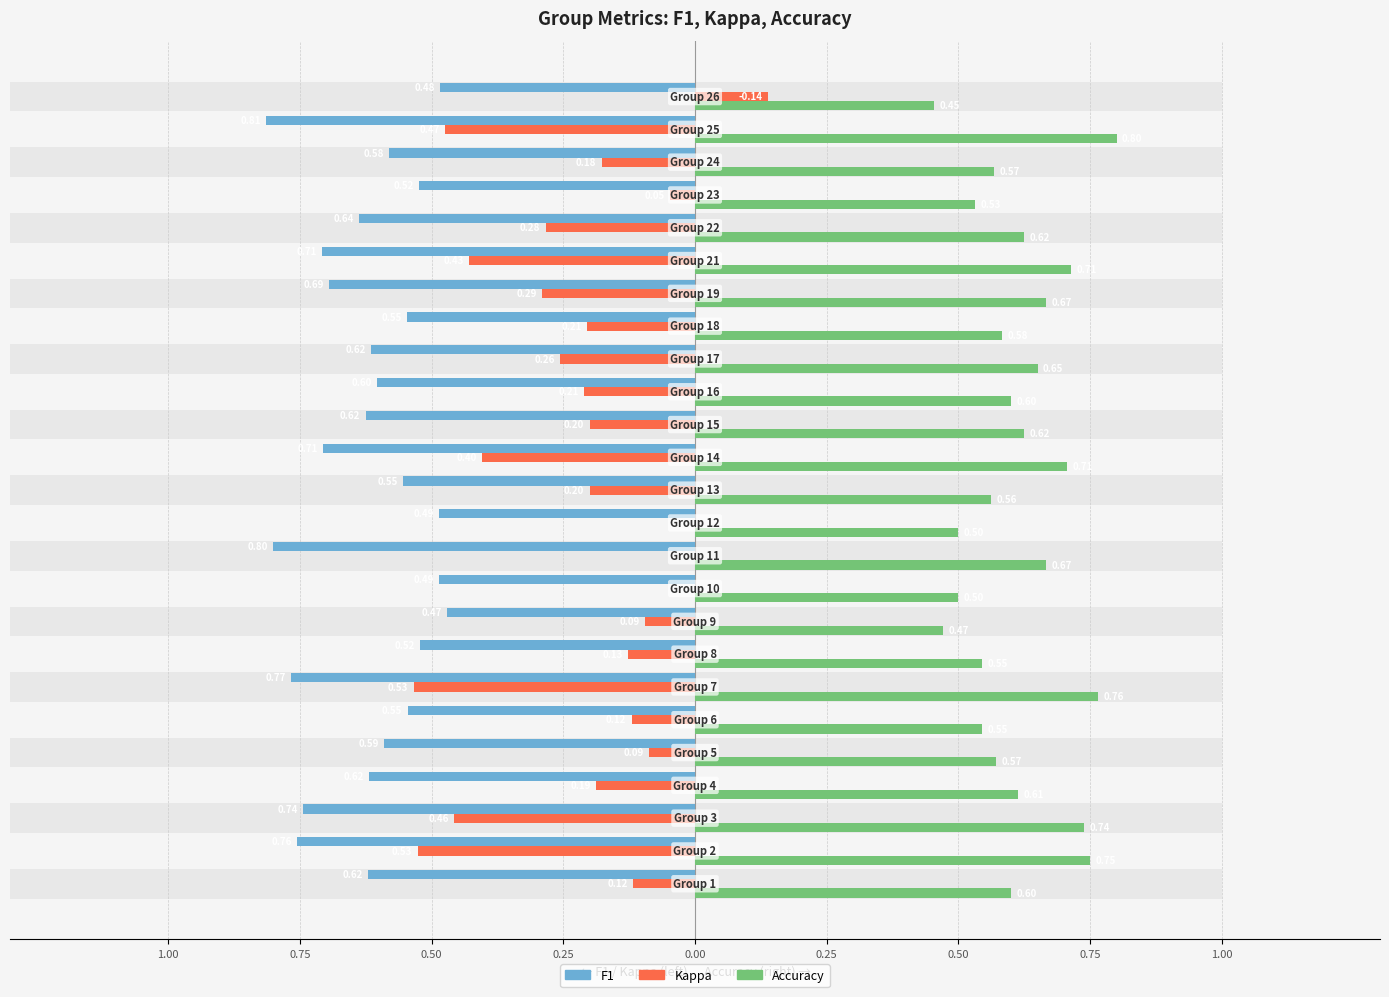

Which series has the largest total across all categories?

accuracy